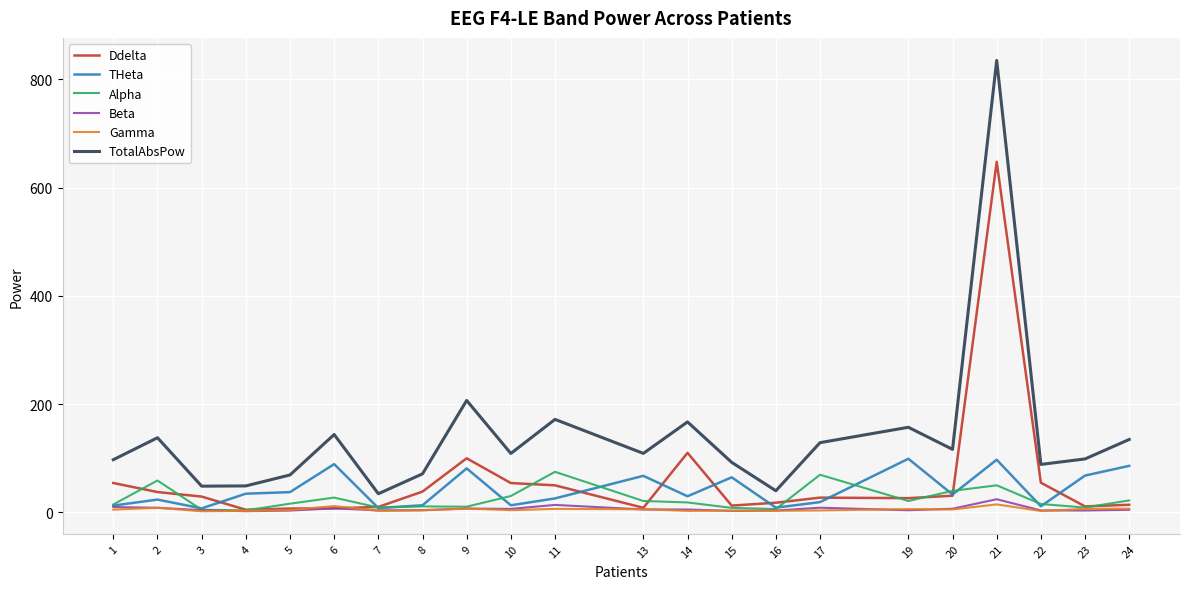

Which series changed the most between 3 and 19?

TotalAbsPow